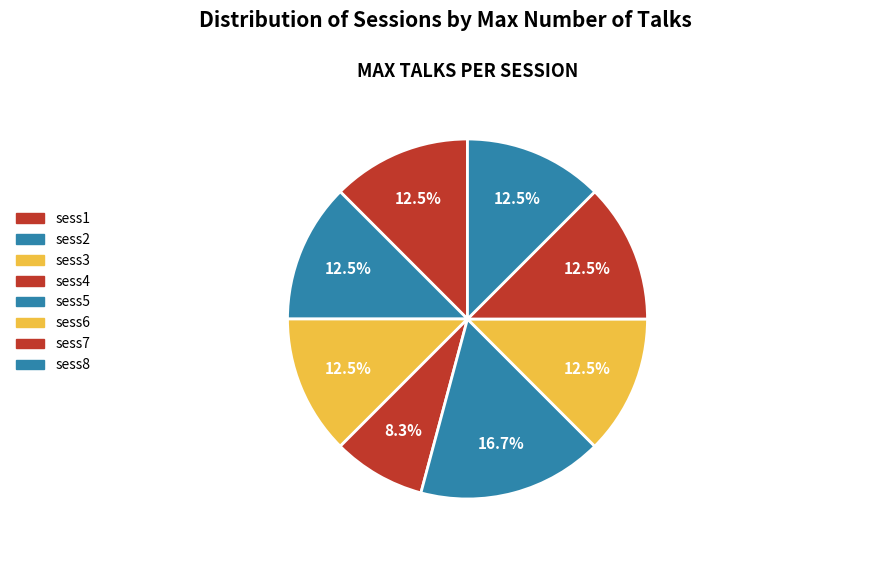

What percentage is the sess2 slice, to the nearest percent?

12%